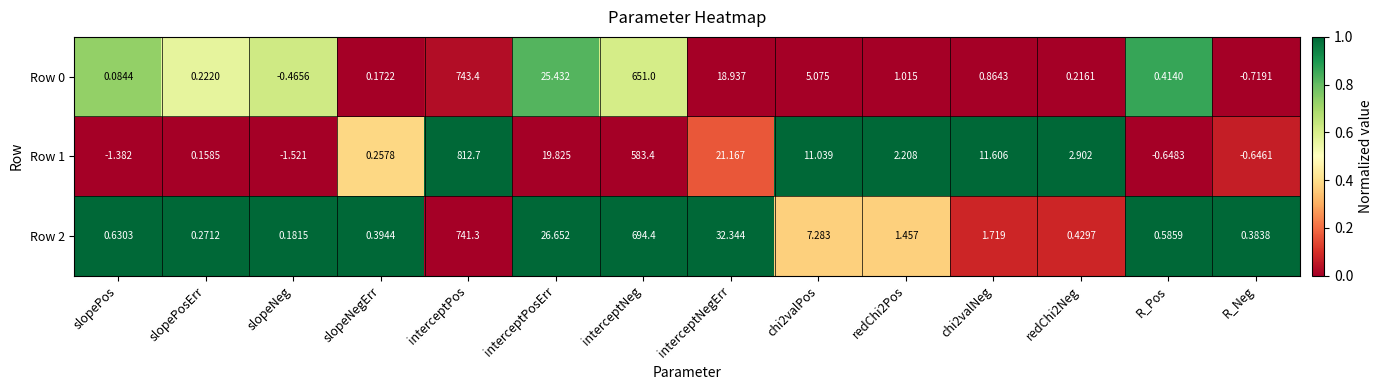

At chi2valPos, list the series in order from smallest to largest.

Row 0, Row 2, Row 1